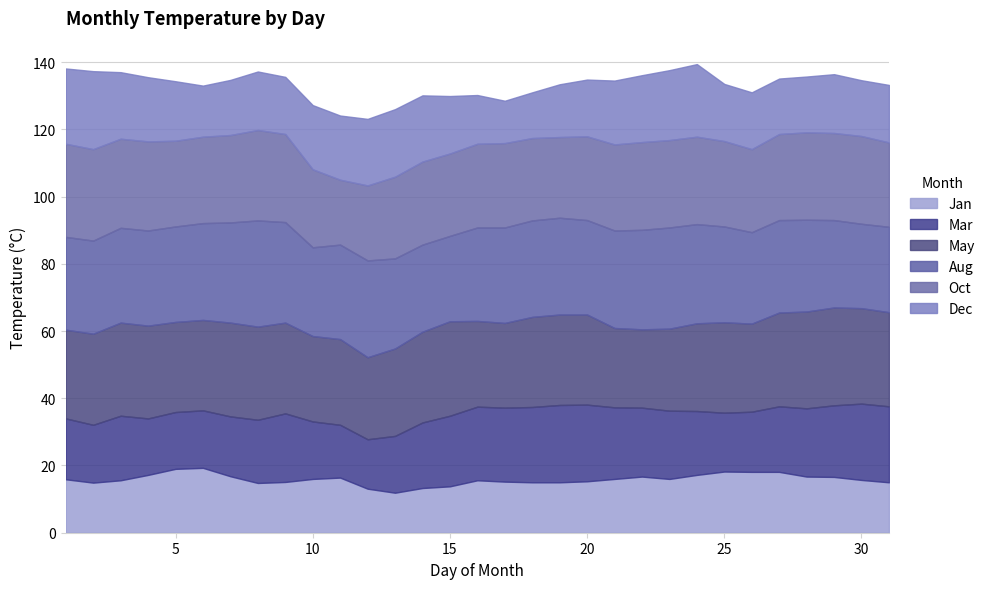

How many values in the Mar series exceed 19?

17